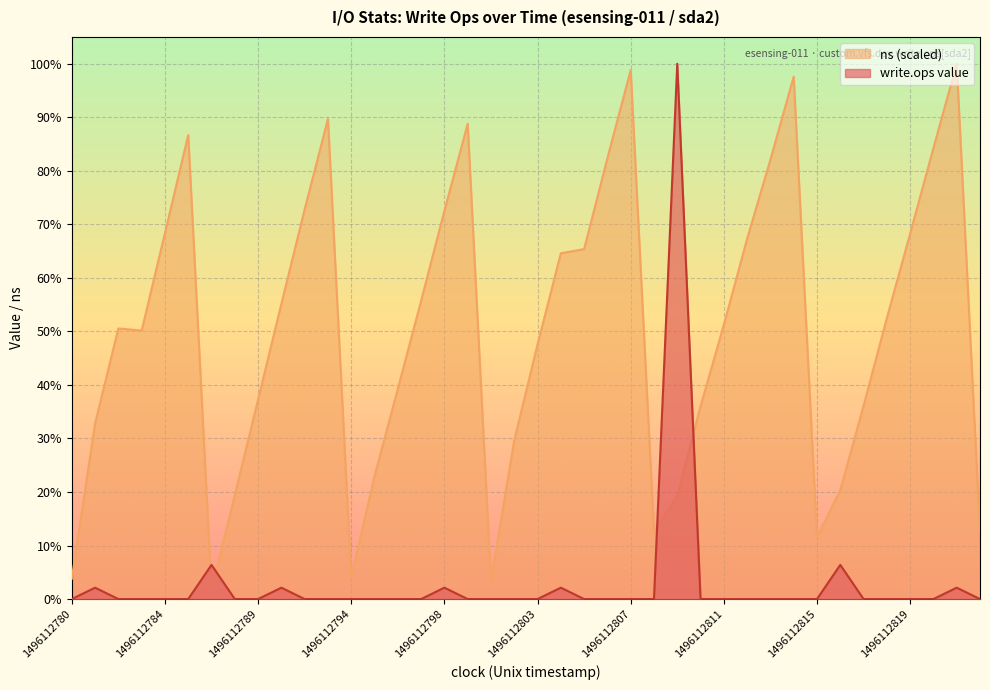

The ns (scaled) series shows 0.2 at 1496112810. True or false?

False